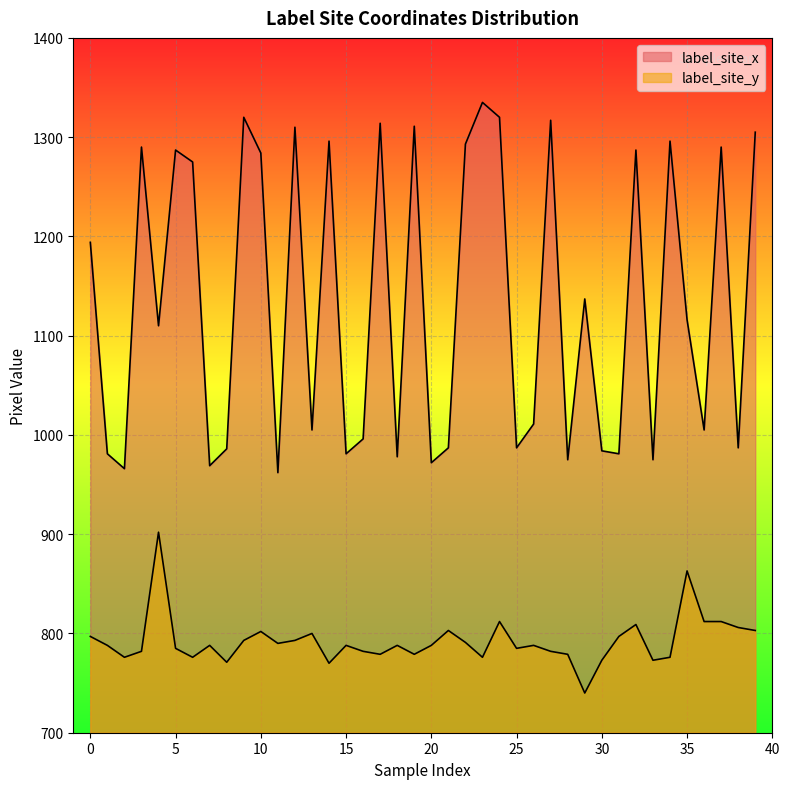

List the series in order of their peak value, highest first.

label_site_x, label_site_y